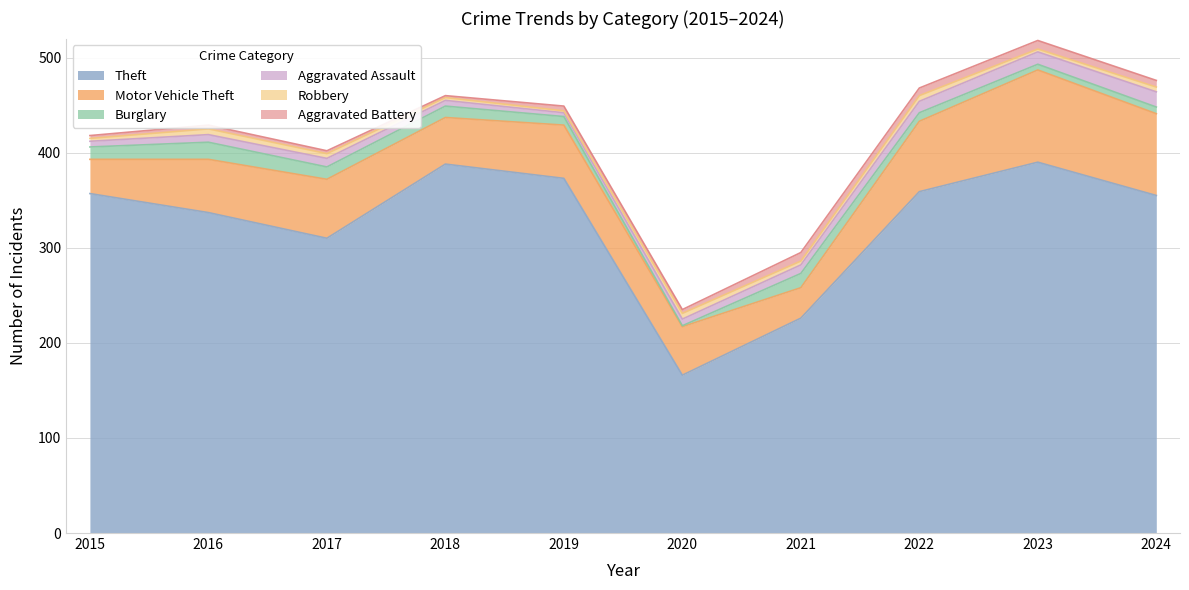

What is the value of the Theft point at the 9th from the left?

390